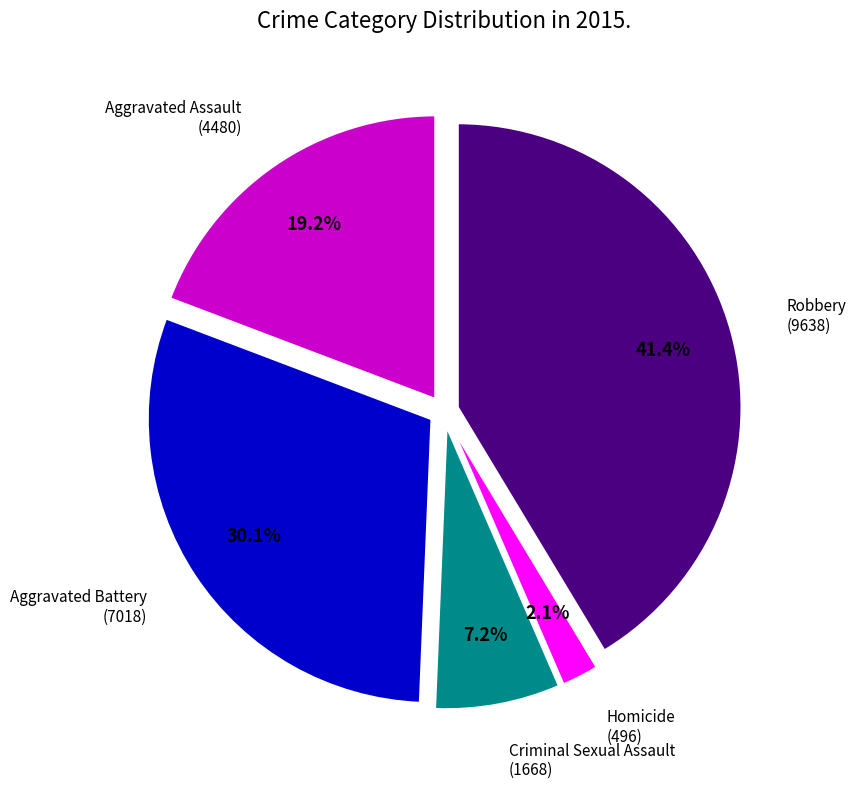

Is there any slice that represents more than half of the pie?

No